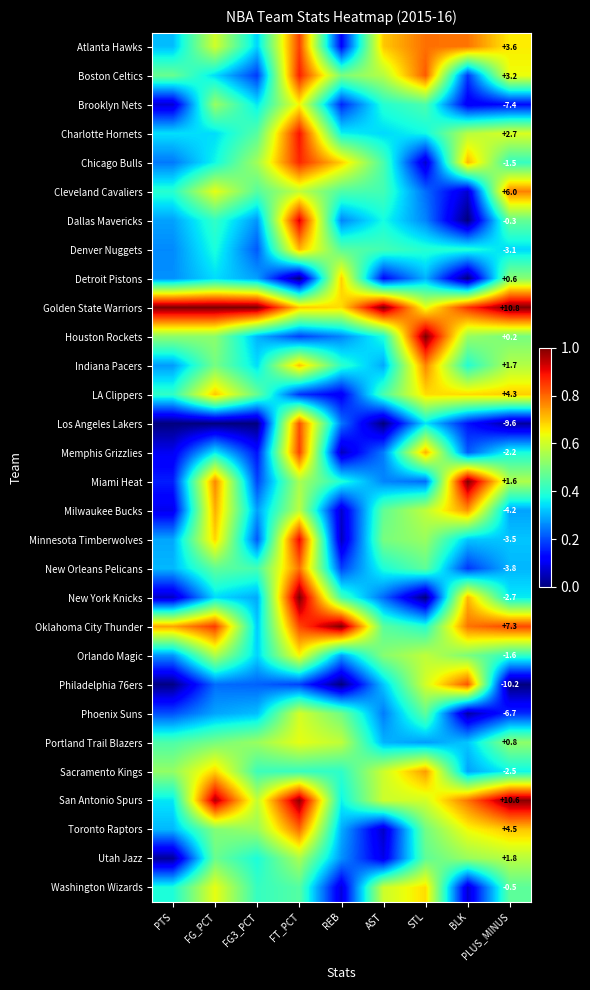

At which category does the chart reach its minimum across all series?

BLK